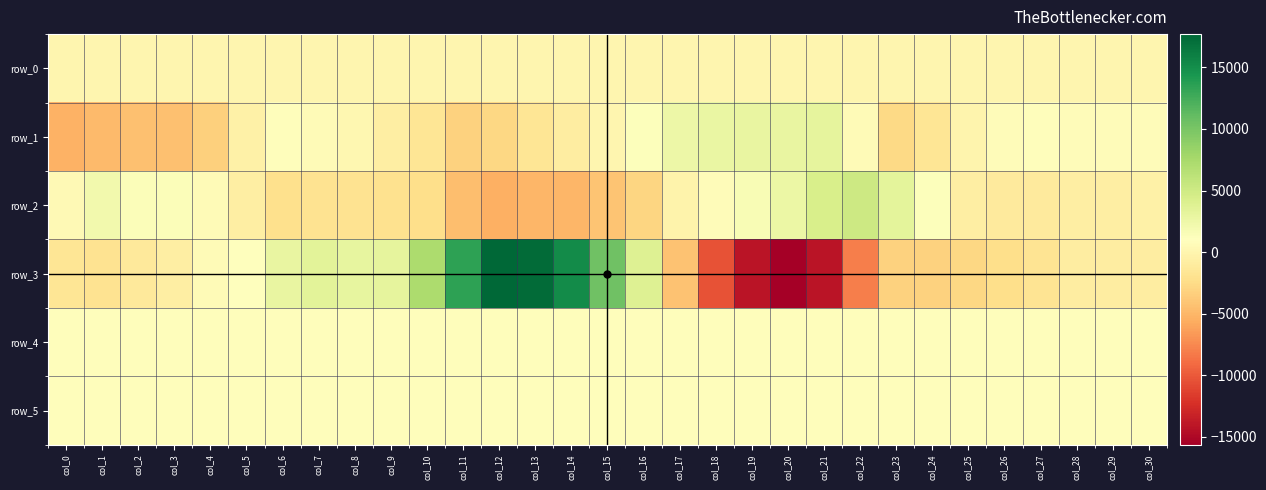

The row_0 series shows 27.6 at col_9. True or false?

False